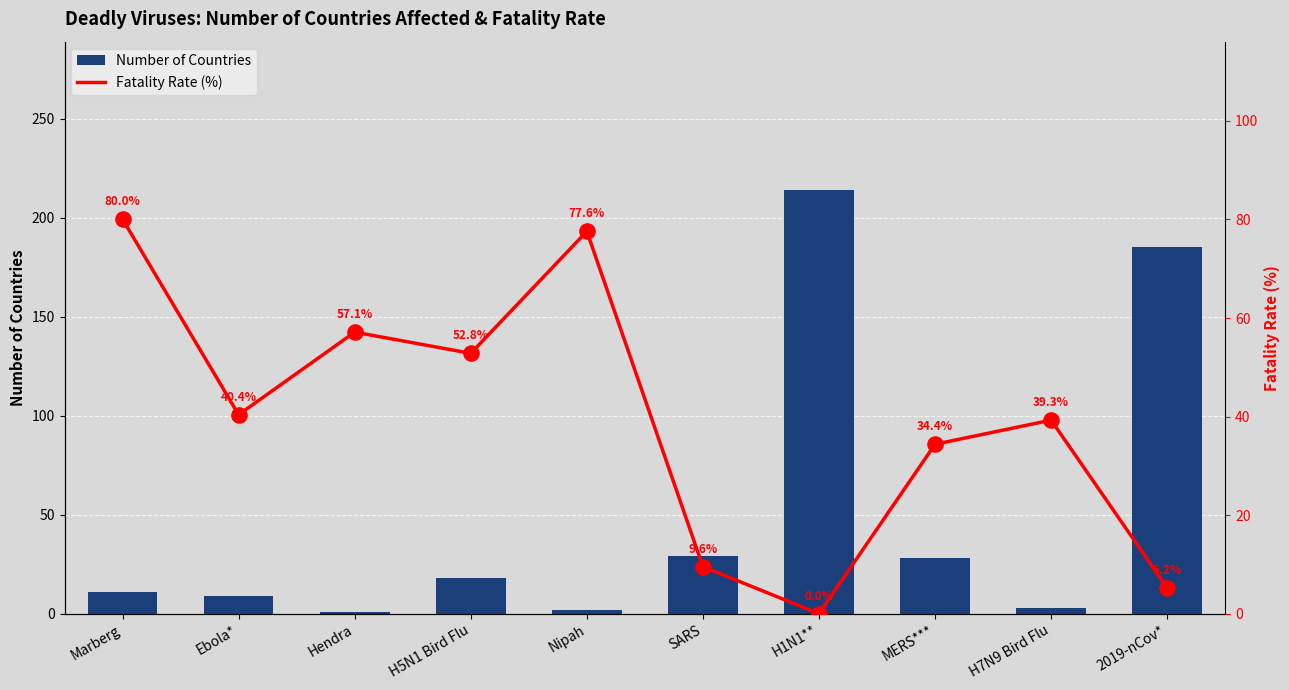

Which series has the largest total across all categories?

Number of Countries